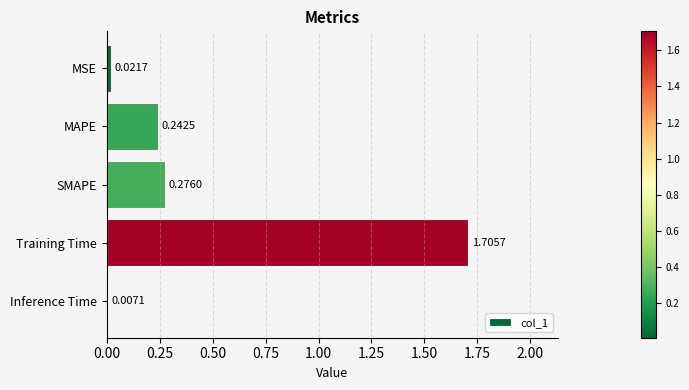

What is the label of the 3rd bar from the bottom?

SMAPE